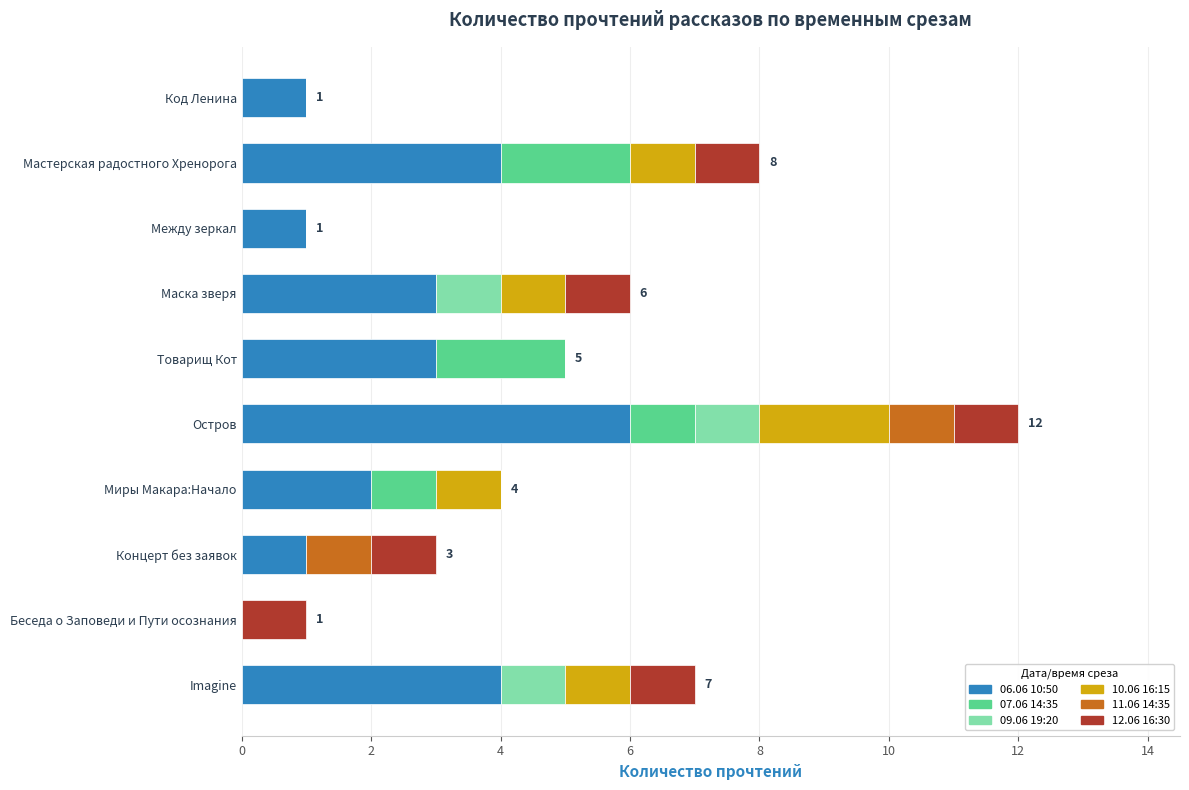

Which category has the highest value in the 06.06 10:50 series?

Остров